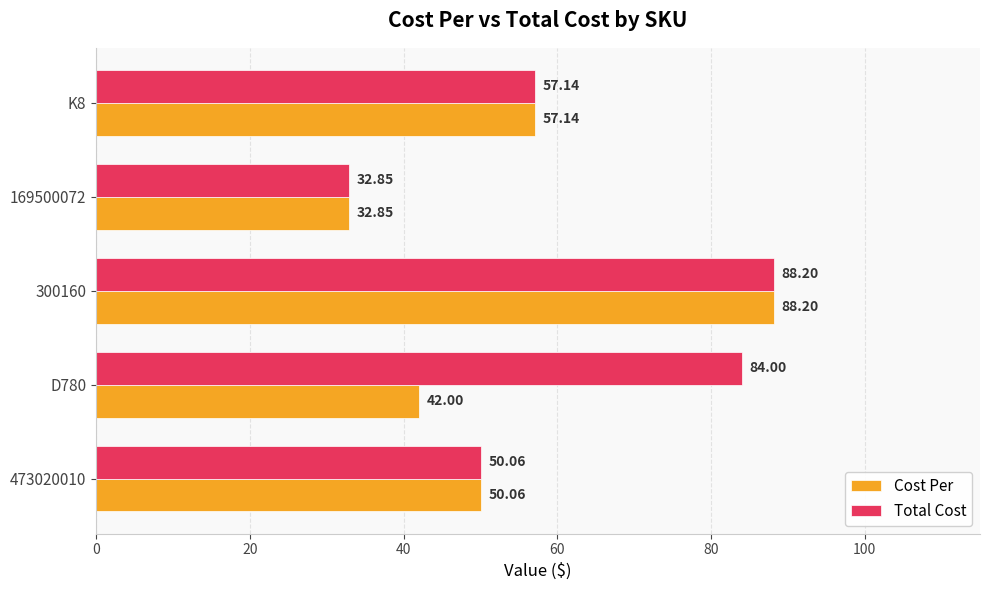

What is the sum of the Total Cost values at K8 and 473020010?

107.2